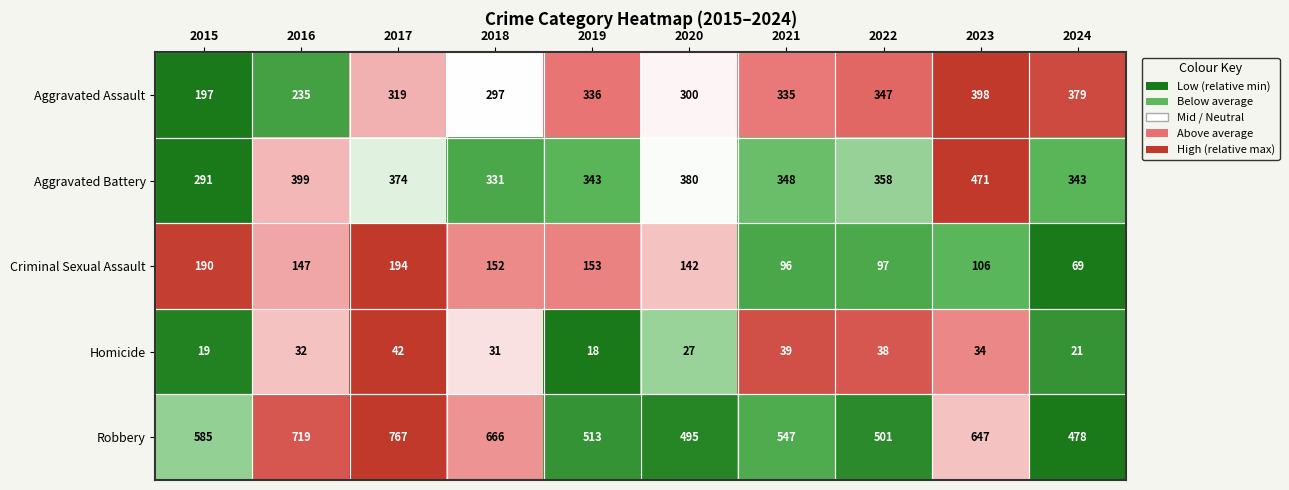

What is the sum of all Homicide values?

301